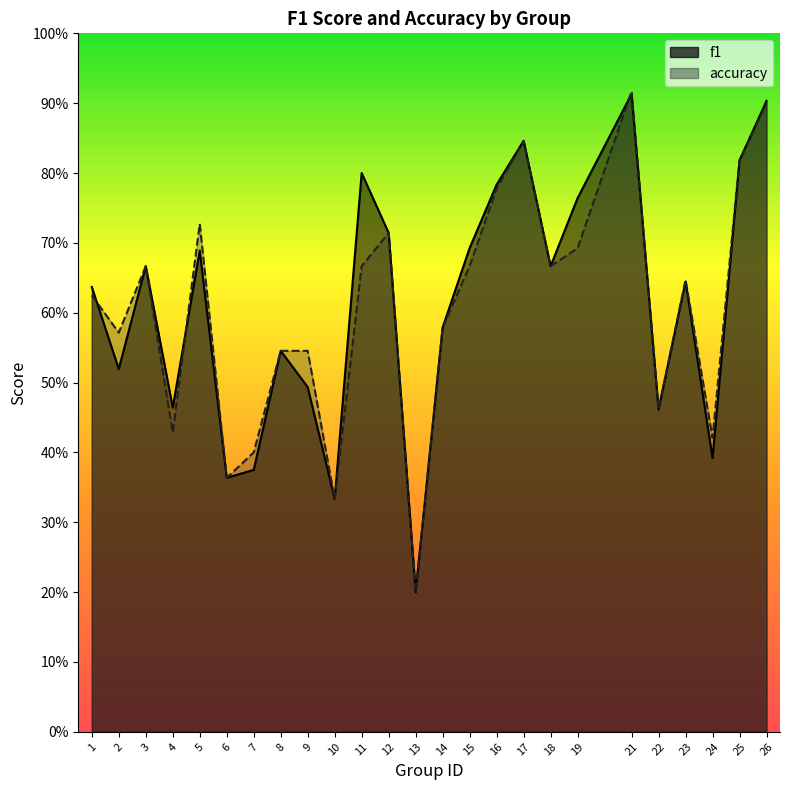

What is the minimum value shown in the chart?

0.2